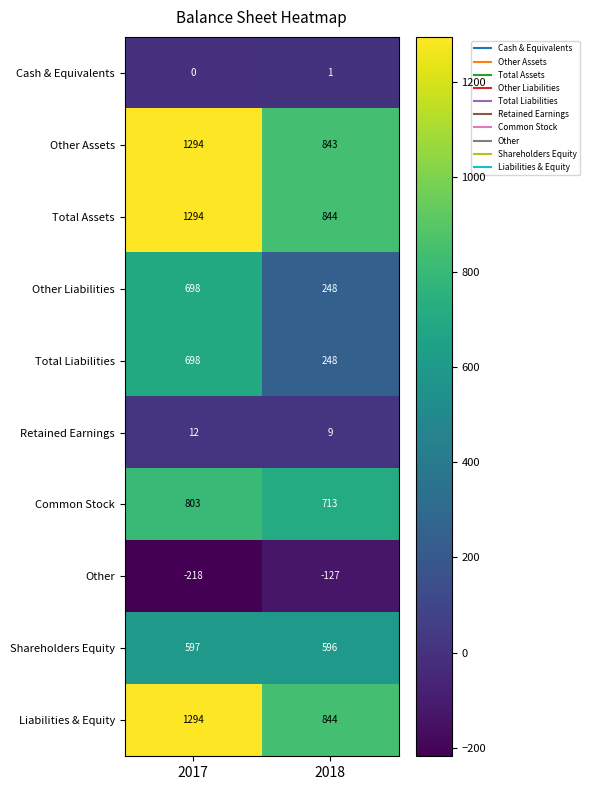

Which series has the largest range (max minus min)?

Other Assets